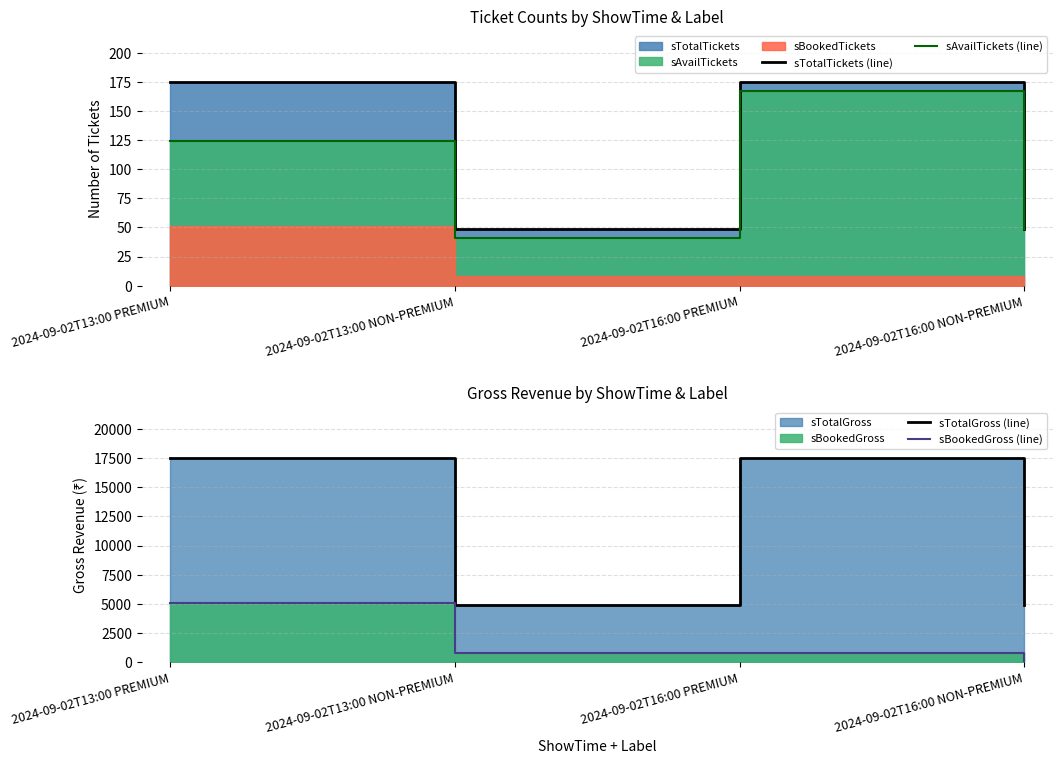

At which label is sTotalGross (line) closest to 11200?

2024-09-02T13:00 PREMIUM